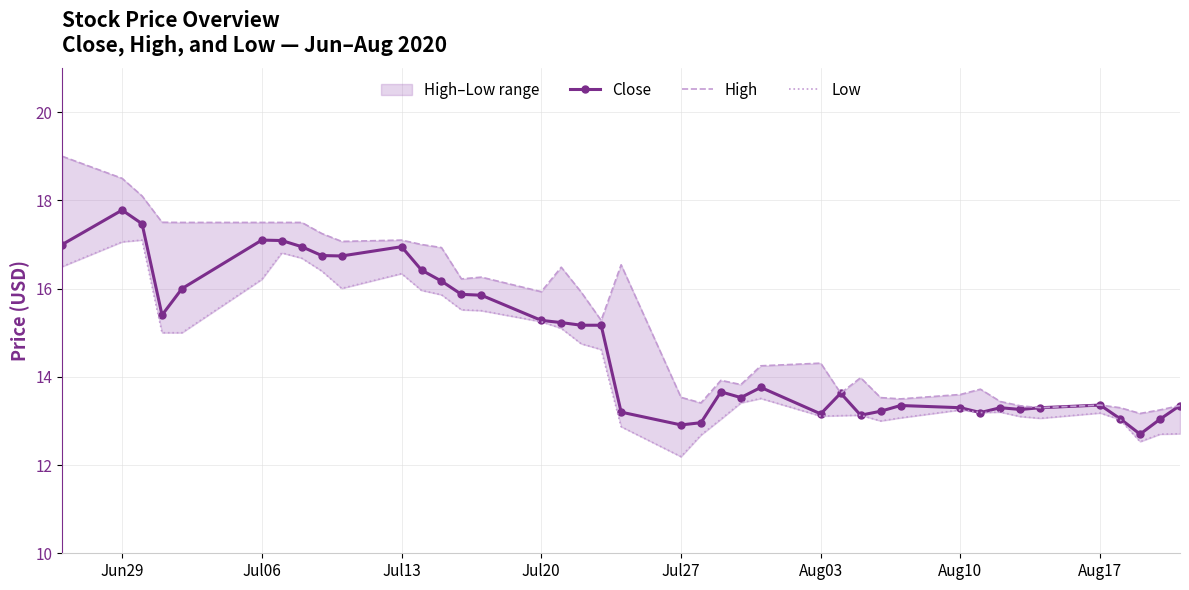

How many interior local valleys does the Low series have?

7